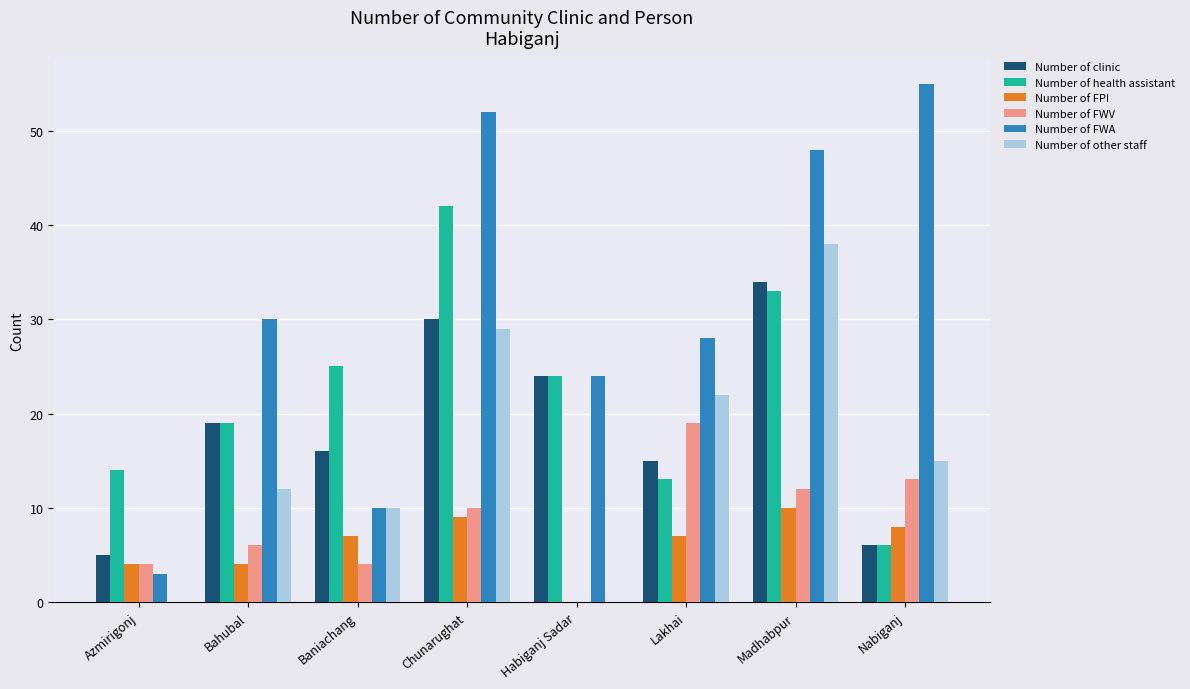

Is it true that Number of FPI equals 4 at Bahubal?

True